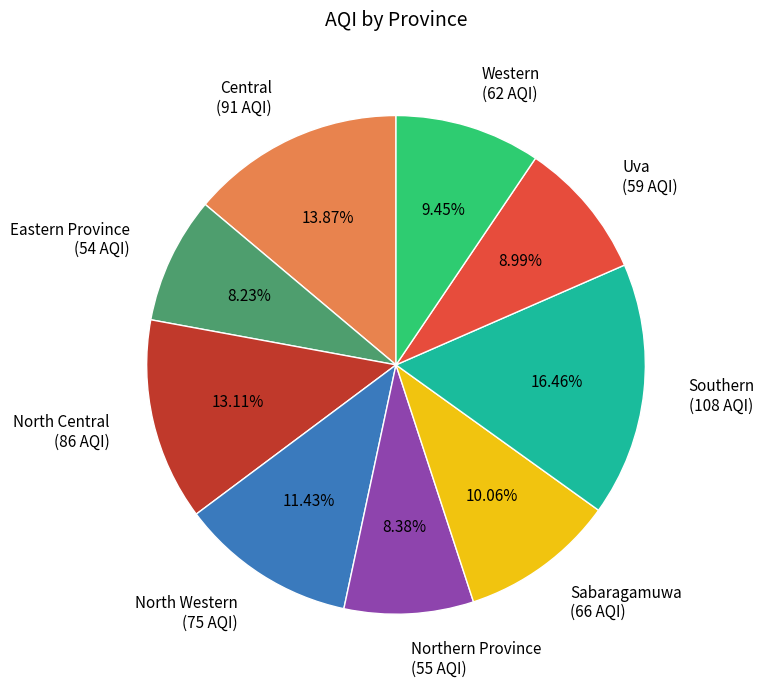

Which slice is the largest?

Southern